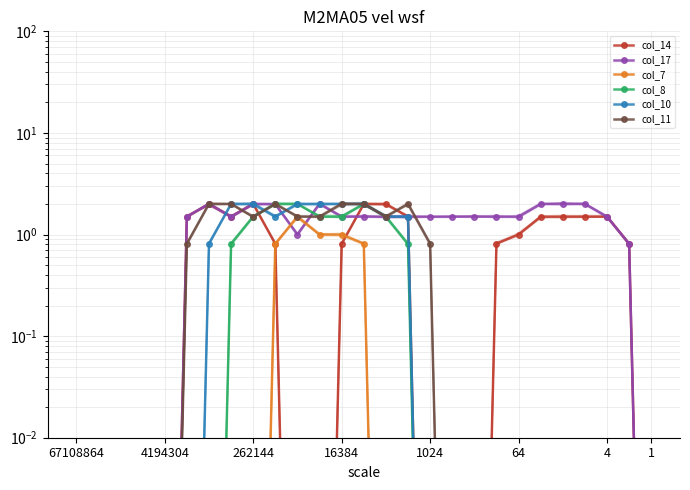

Which series changed the most between 9 and 18?

col_8